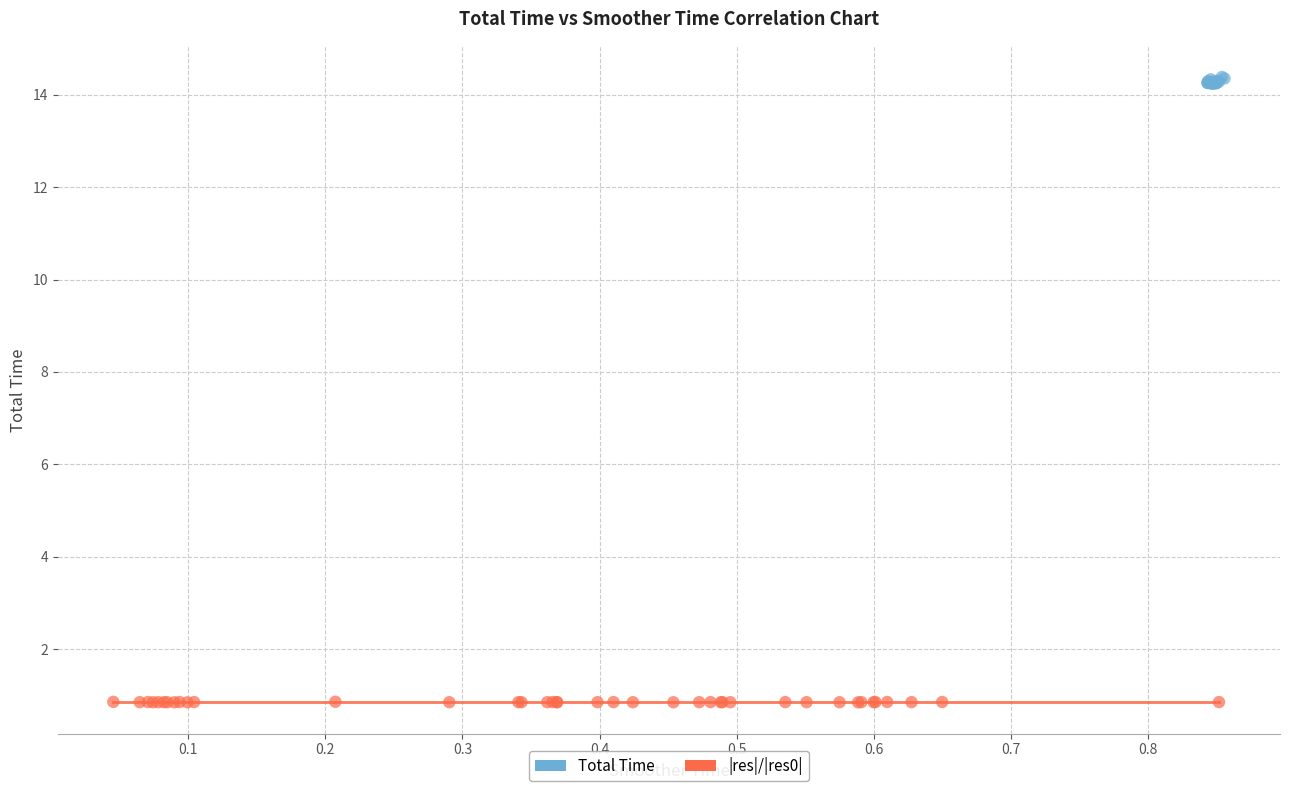

Which series reaches the minimum Y coordinate?

|res|/|res0|